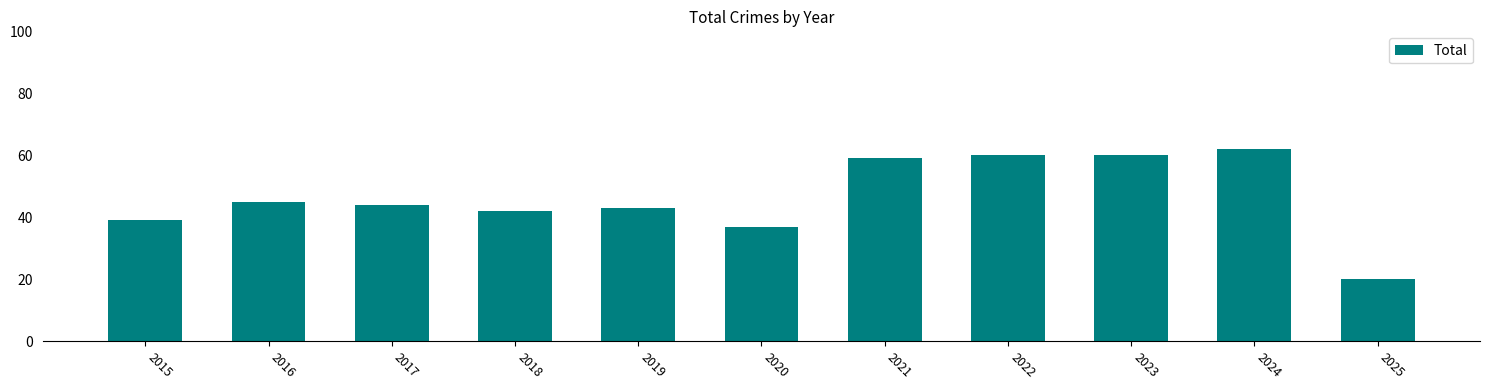

Reading left to right, list all the values displayed in this chart.

2015=39	2016=45	2017=44	2018=42	2019=43	2020=37	2021=59	2022=60	2023=60	2024=62	2025=20